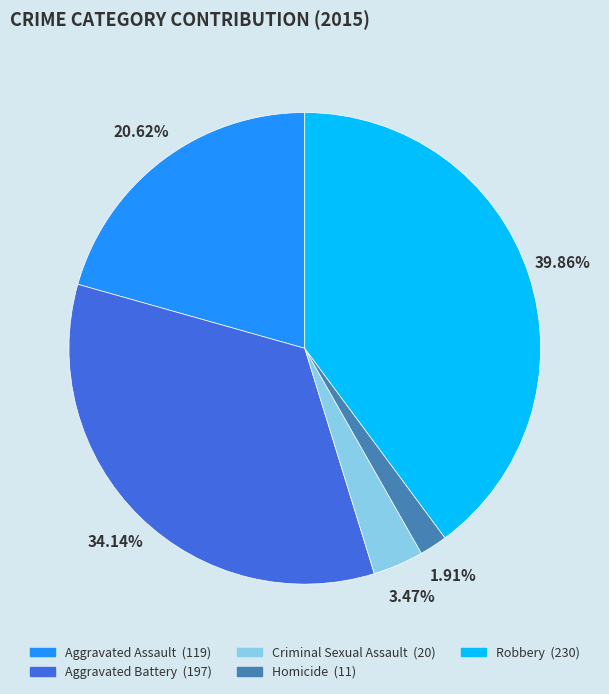

Count the number of slices in the pie.

5